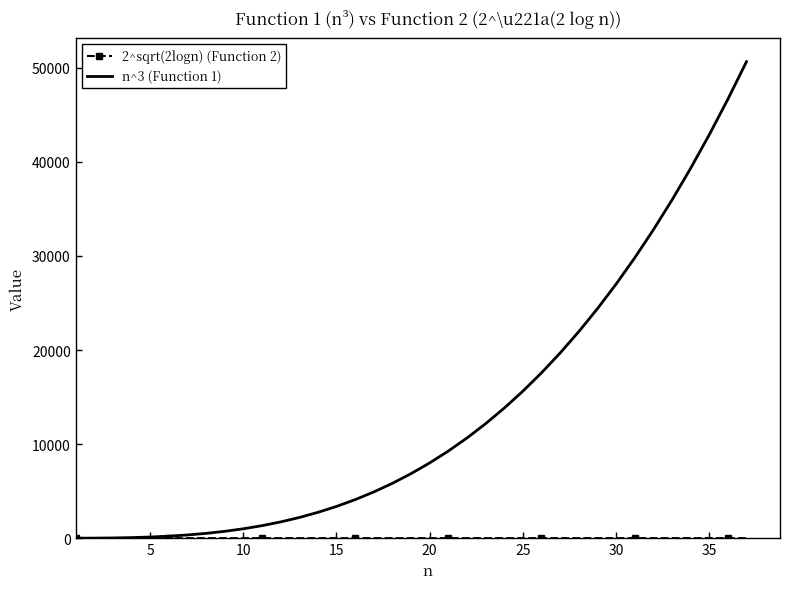

Which series has the largest total across all categories?

n^3 (Function 1)